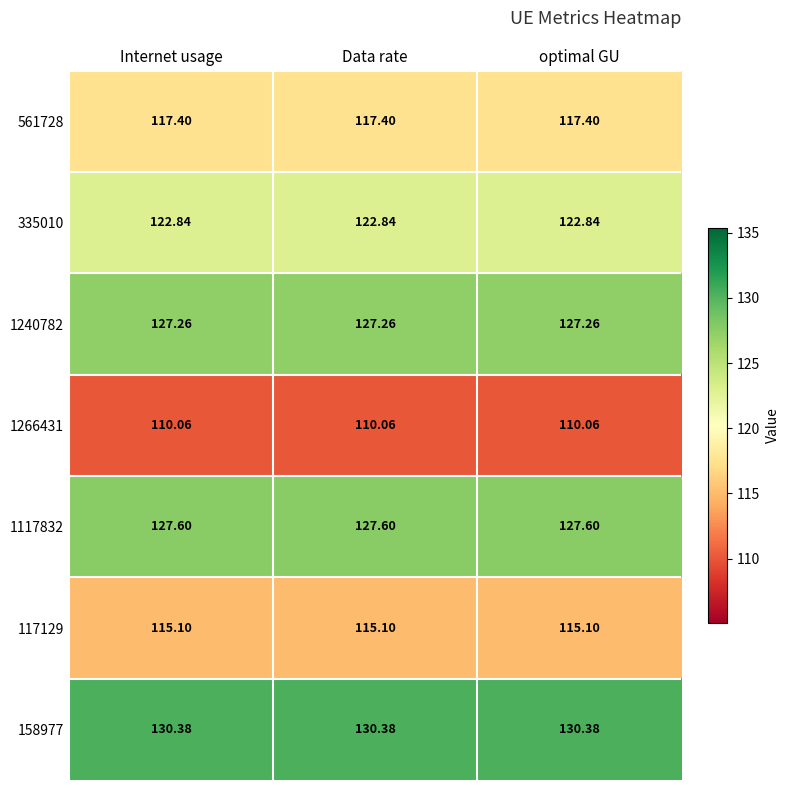

Is the value of 117129 at optimal GU greater than the value of 1240782 at optimal GU?

No